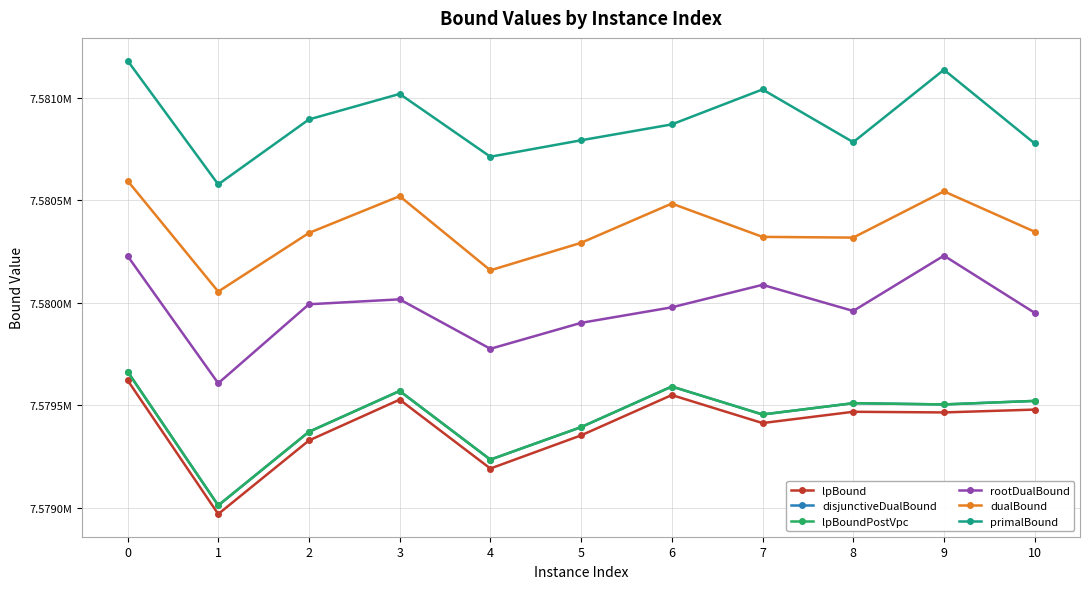

True or false: primalBound and dualBound cross at least once.

False